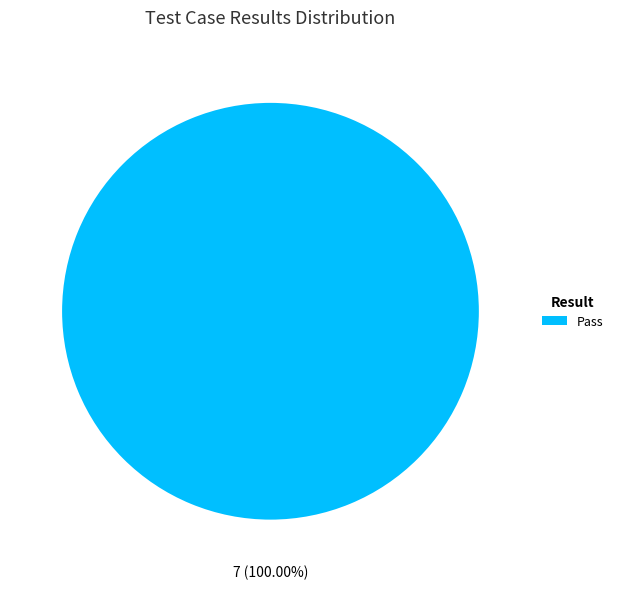

Does any single category account for the majority?

Yes